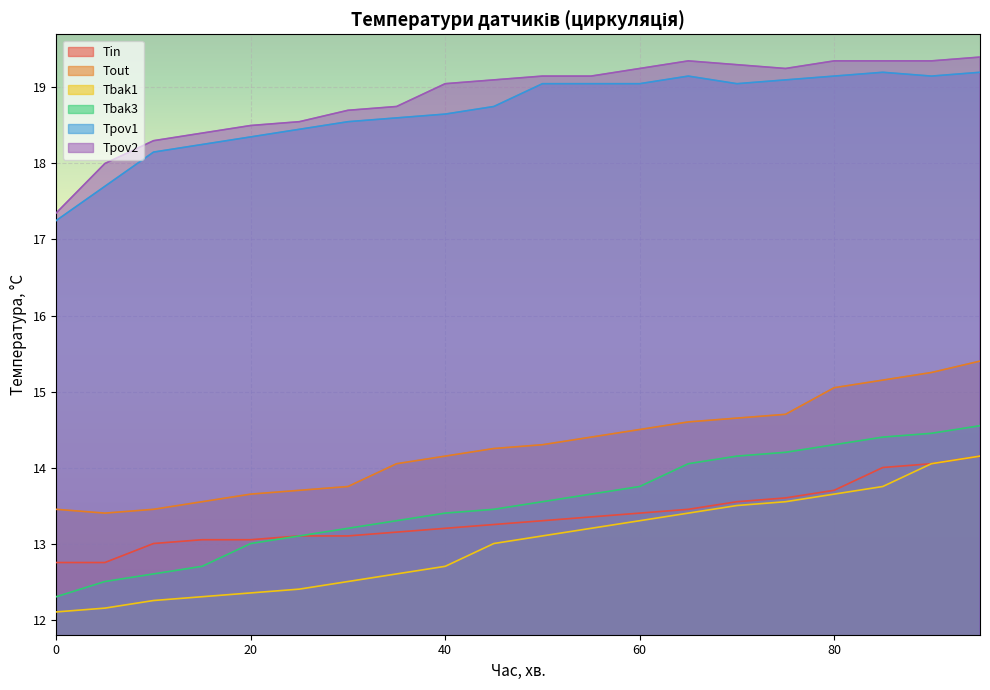

What is the spread (max minus min) of values at 55?

5.9